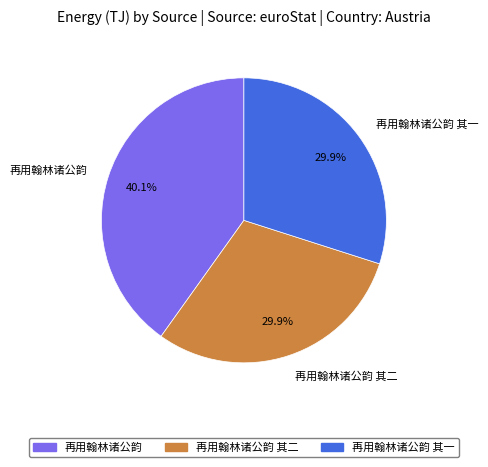

Is there any slice that represents more than half of the pie?

No